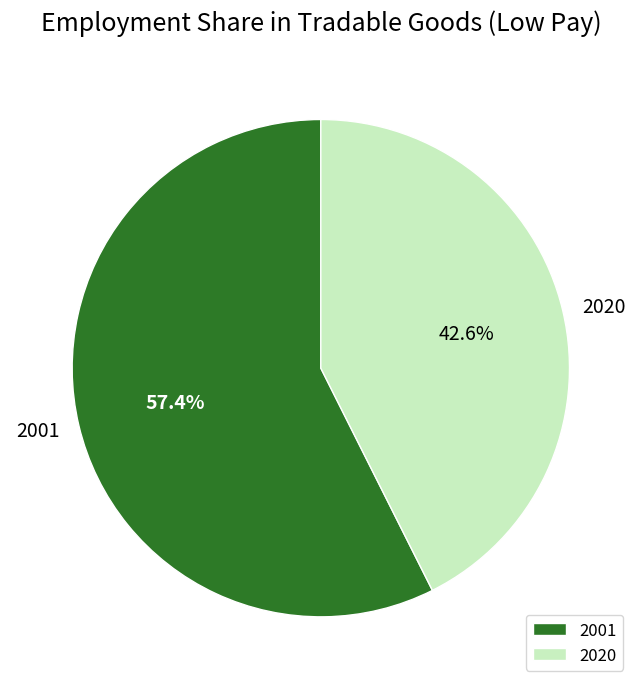

Rank the categories by value from highest to lowest.

2001, 2020